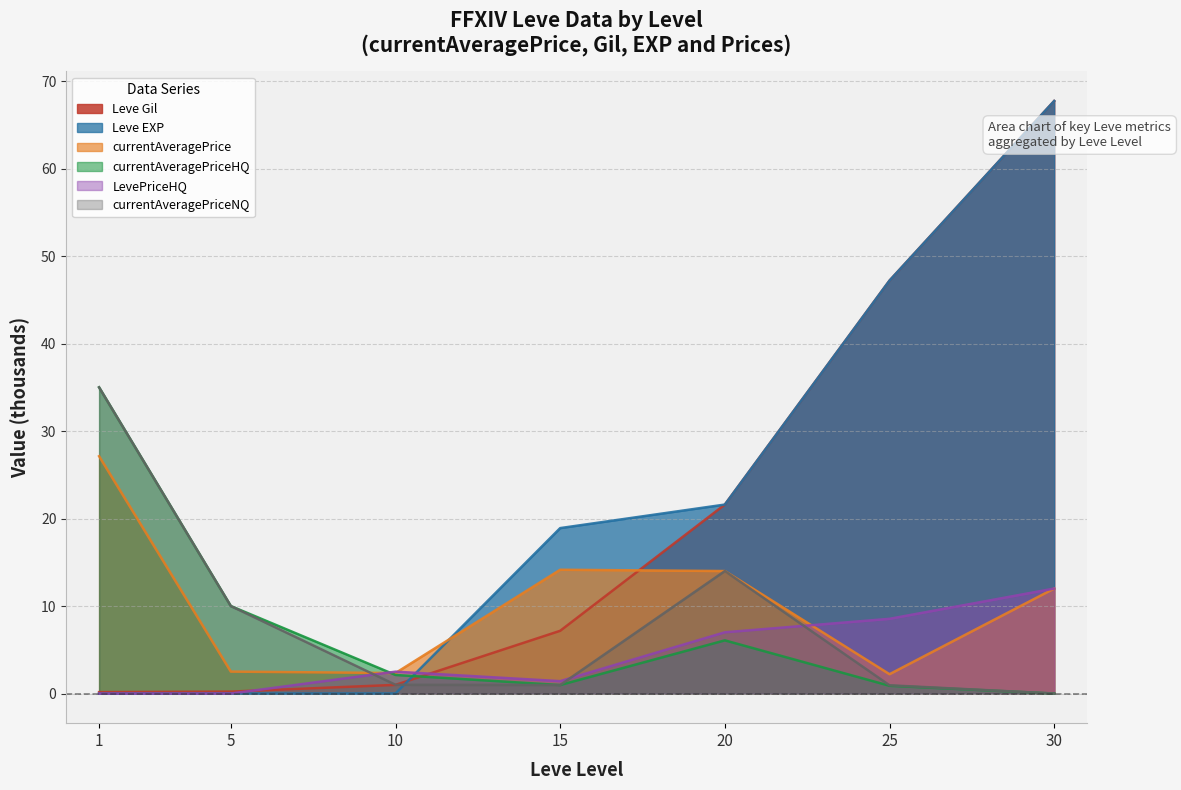

What is the difference between the maximum and minimum values in the currentAveragePriceNQ series?

35.0